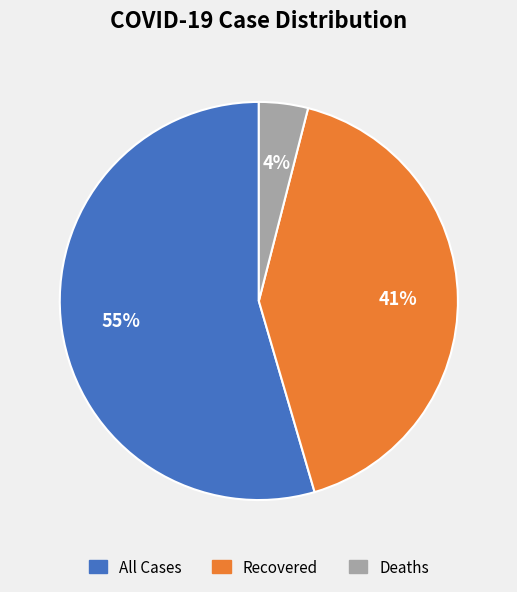

How many slices are in this pie chart?

3